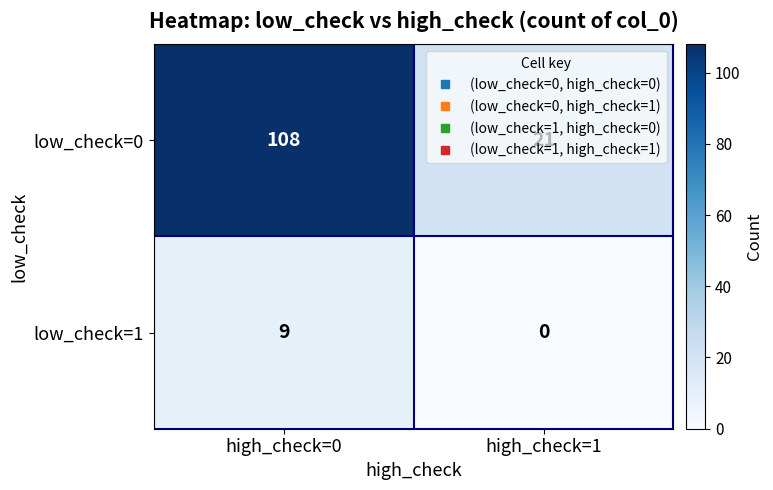

What is the spread (max minus min) of values at high_check=0?

99